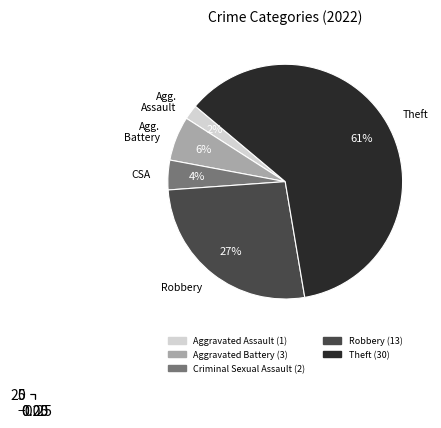

What is the ratio of the value at Criminal Sexual Assault to the value at Robbery?

0.2